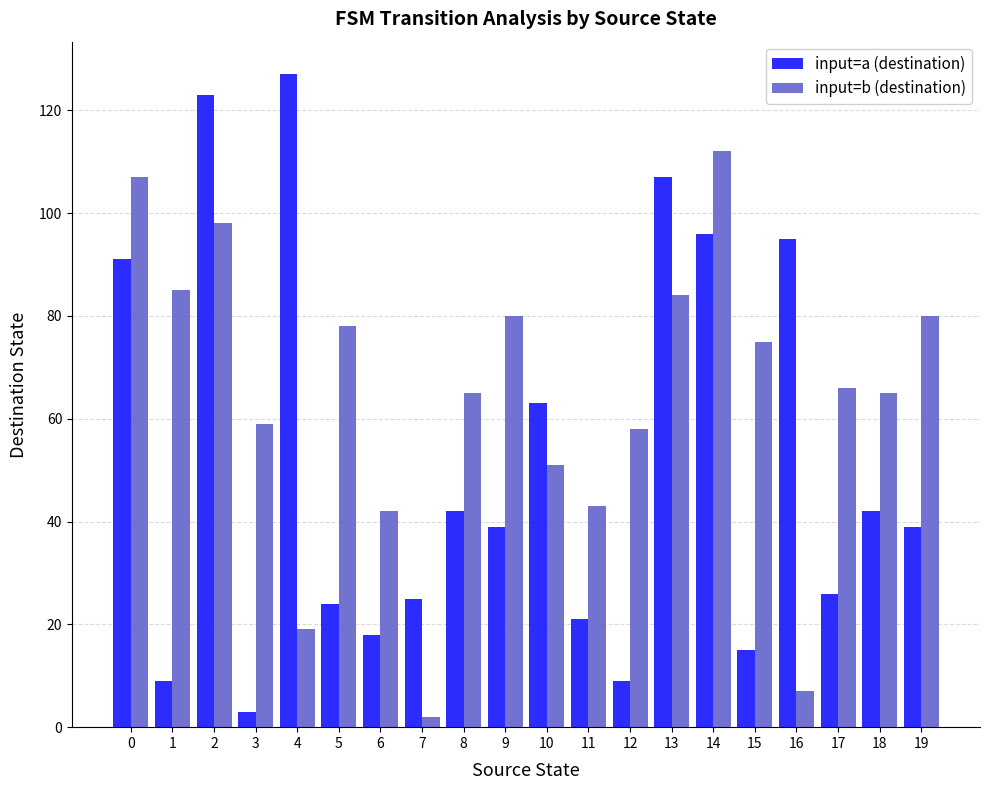

True or false: input=a (destination) has a value of 29 at 11.

False